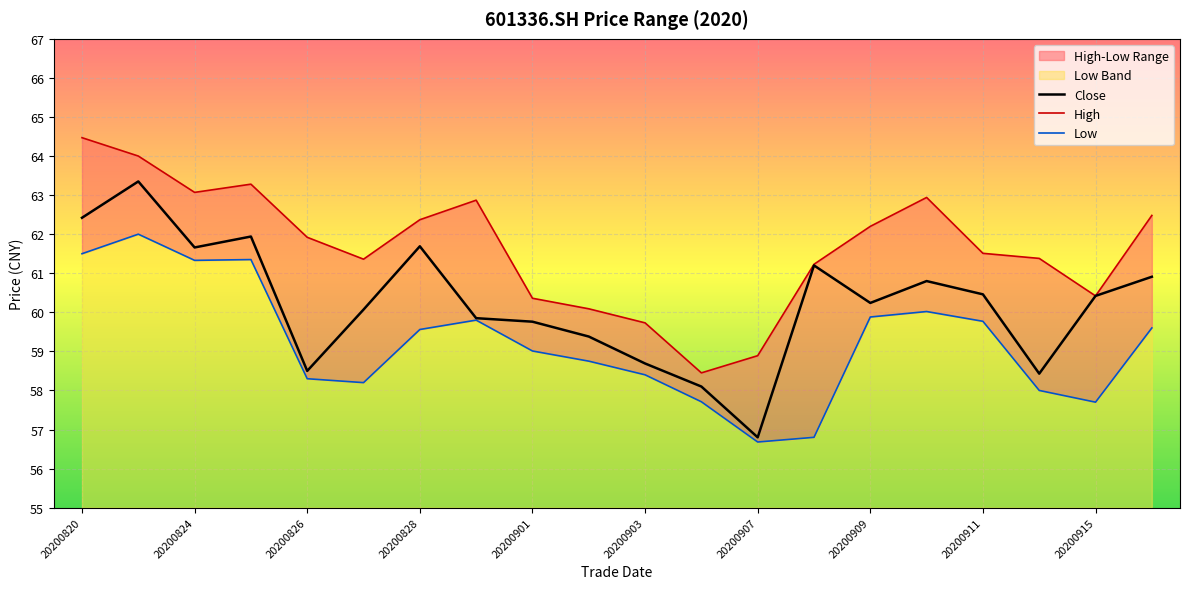

How many values in the high series exceed 61?

14